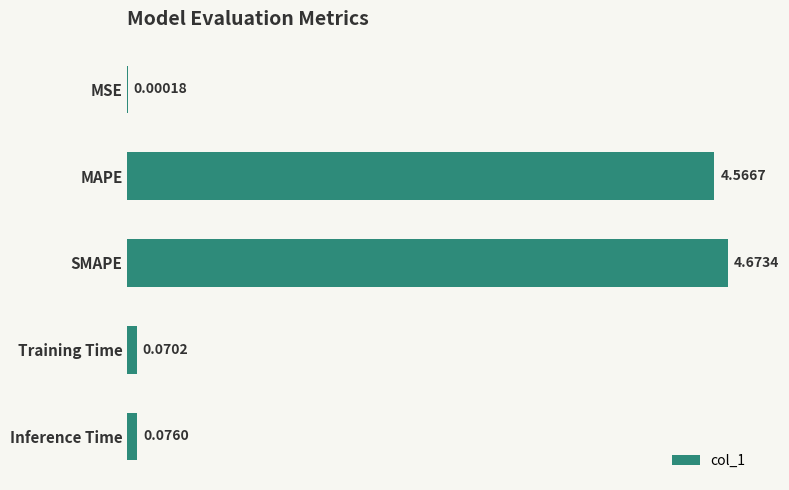

Are the bars horizontal?

Yes